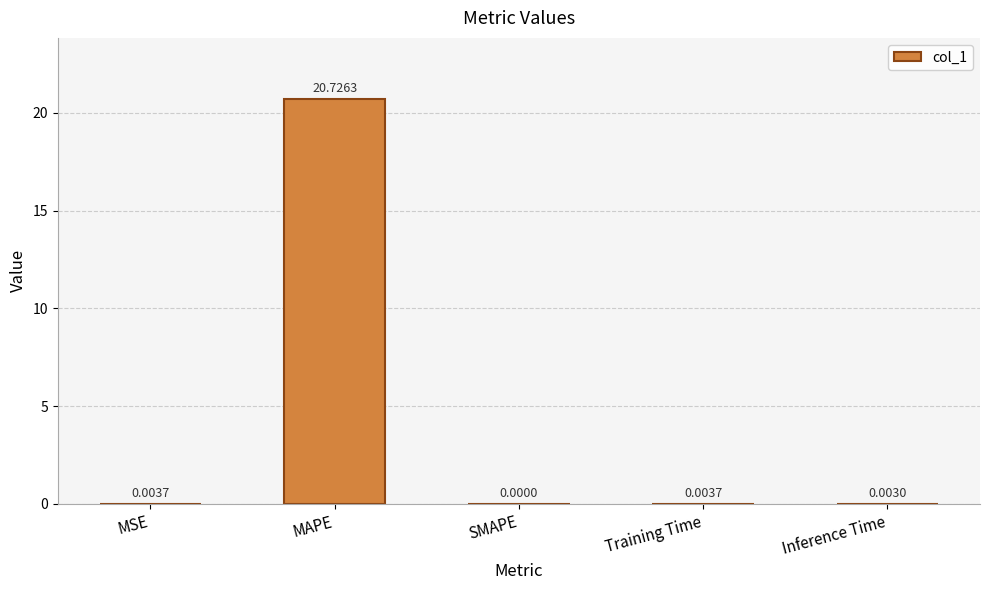

Which category has the highest value across all series?

MAPE